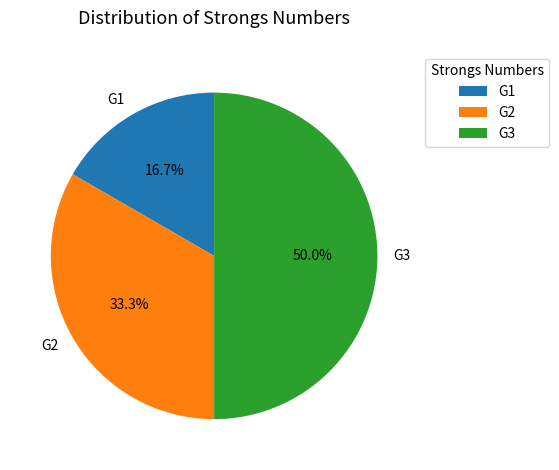

Does G2 account for over 50% of the chart?

No